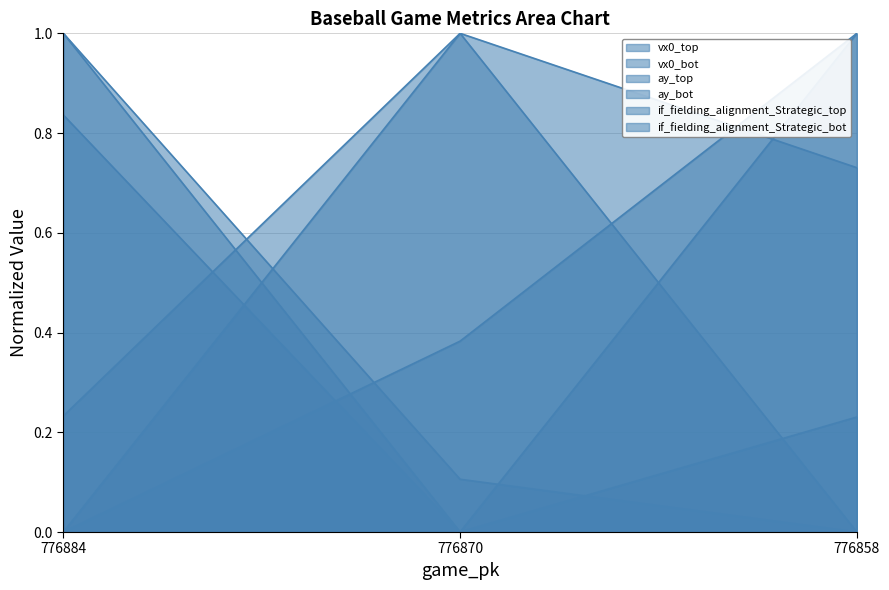

Does the chart display data point markers on the line(s)?

No